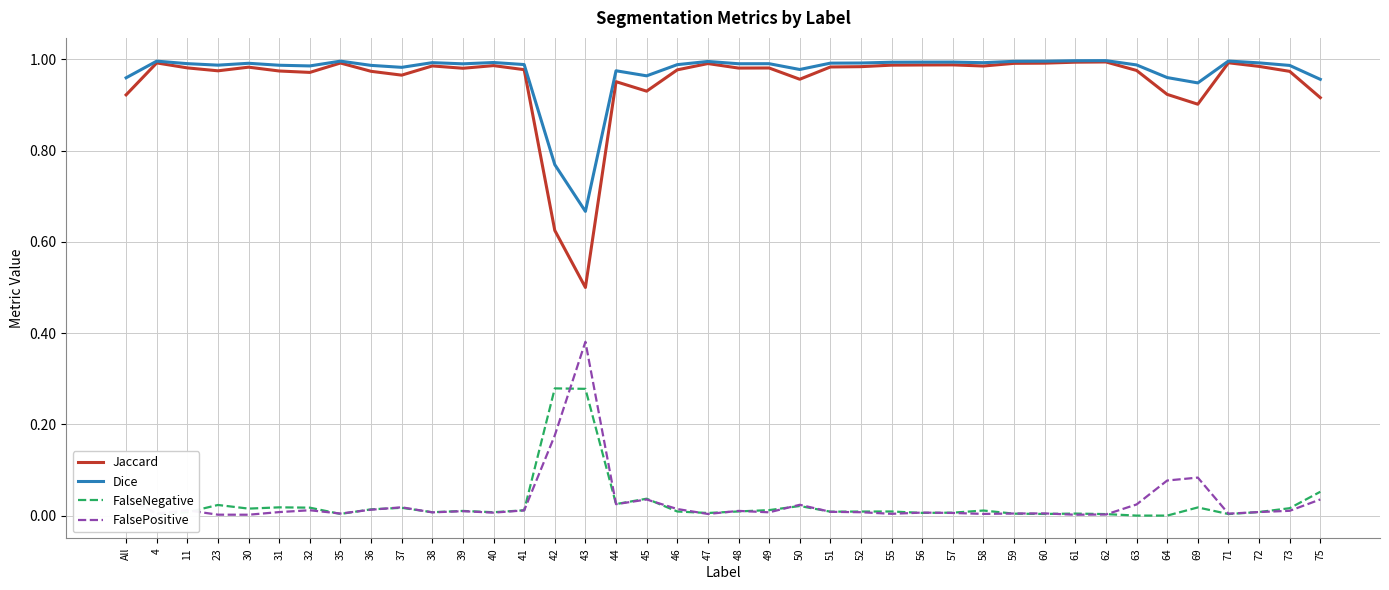

Between 32 and 43, which series saw the biggest shift?

Jaccard